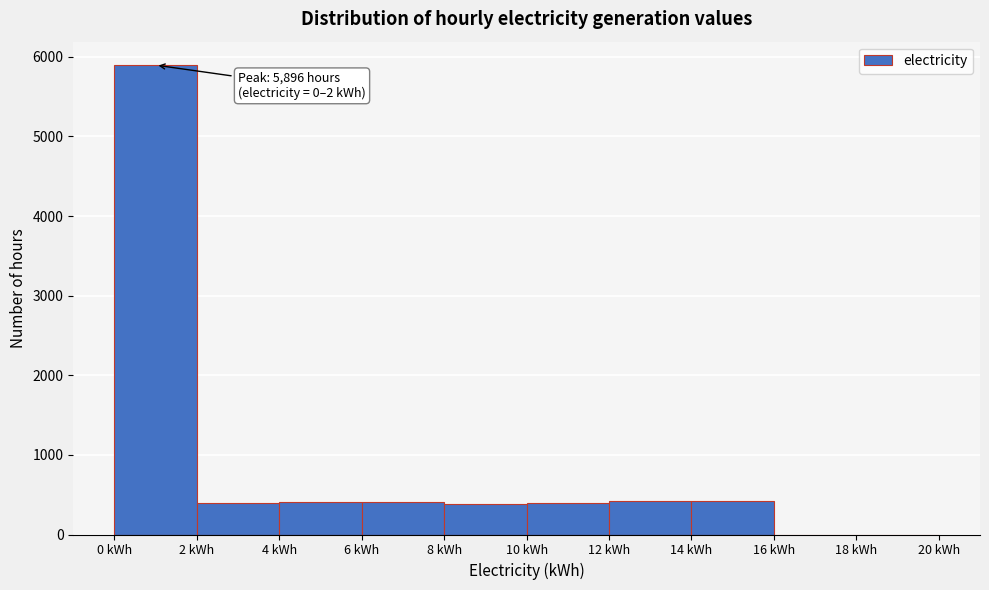

Over which range of the x-axis is the bar tallest?

0 to 2